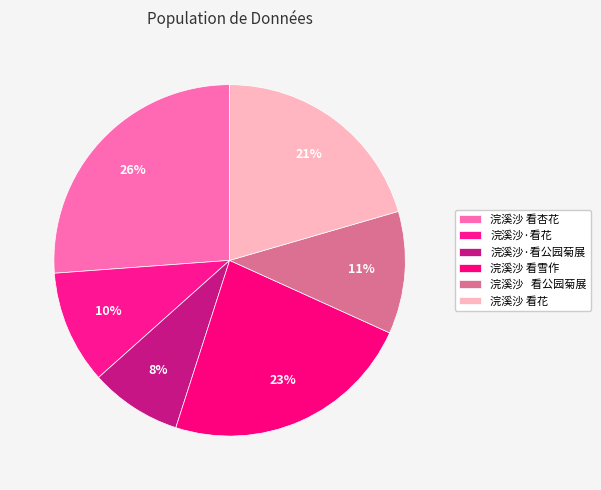

How many slices are in this pie chart?

6